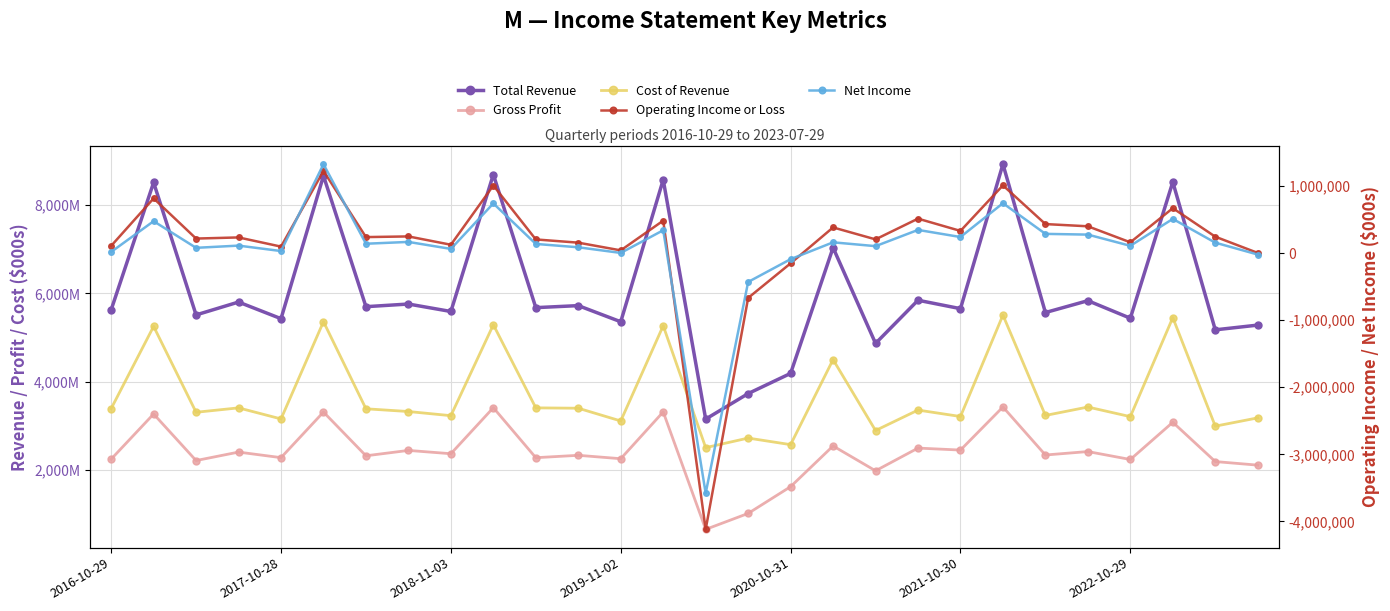

True or false: Total Revenue and Net Income intersect in this chart.

False